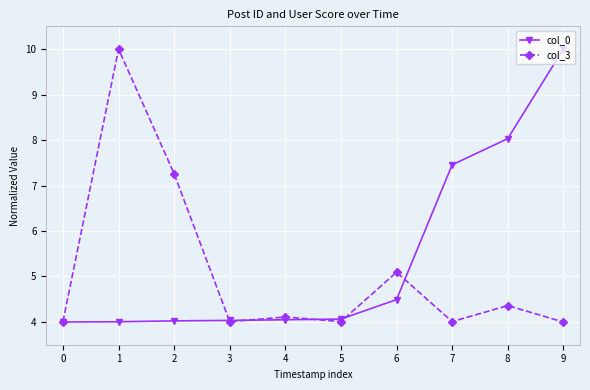

True or false: col_3 and col_0 intersect in this chart.

True